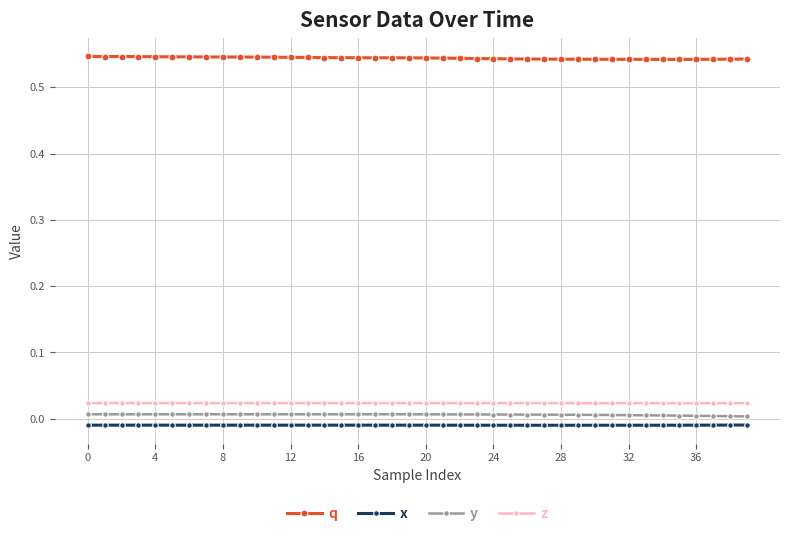

What is the sum of all q values?

21.8